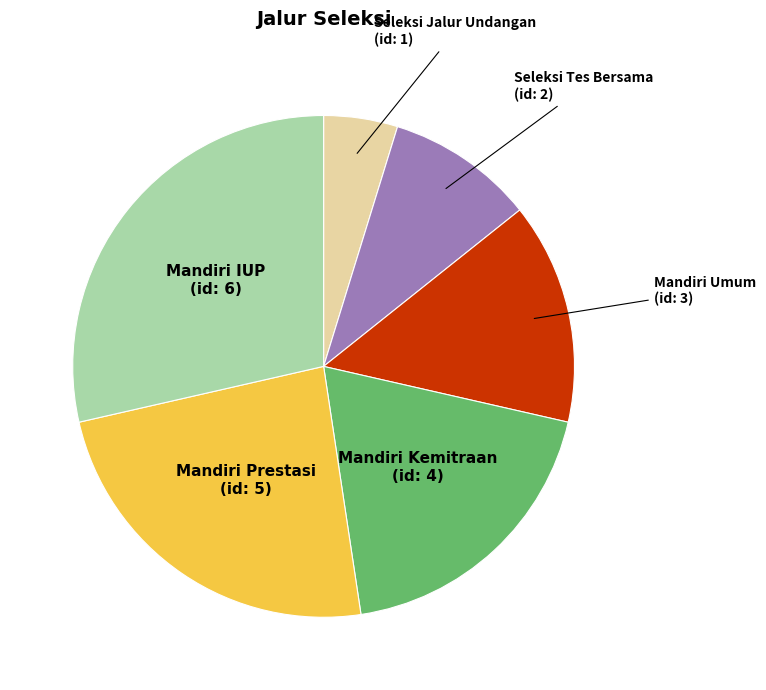

The Seleksi Jalur Undangan slice represents 16% of the pie. True or false?

False